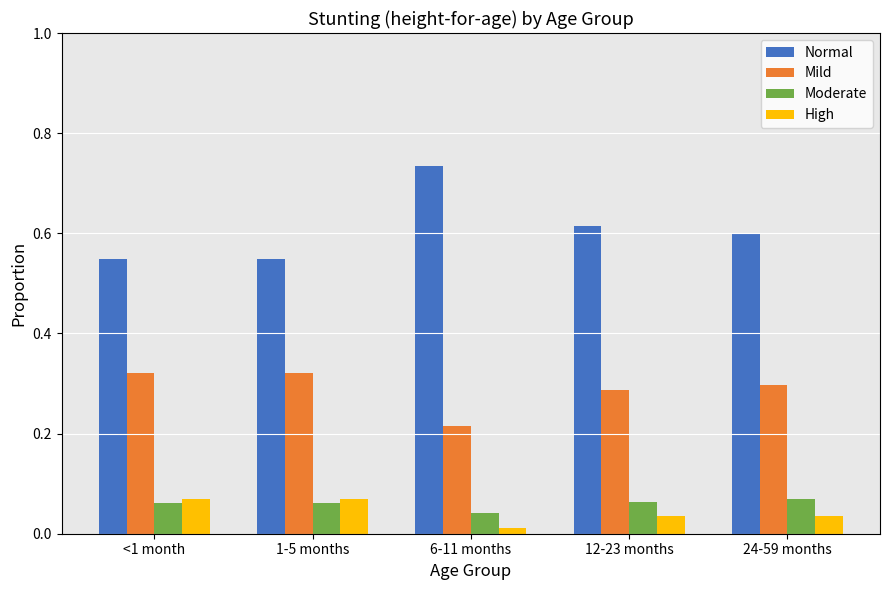

What are all the series names shown in the legend?

Normal, Mild, Moderate, High